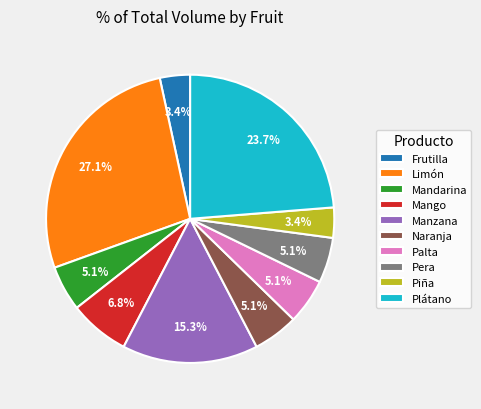

Is Piña the majority of the pie?

No